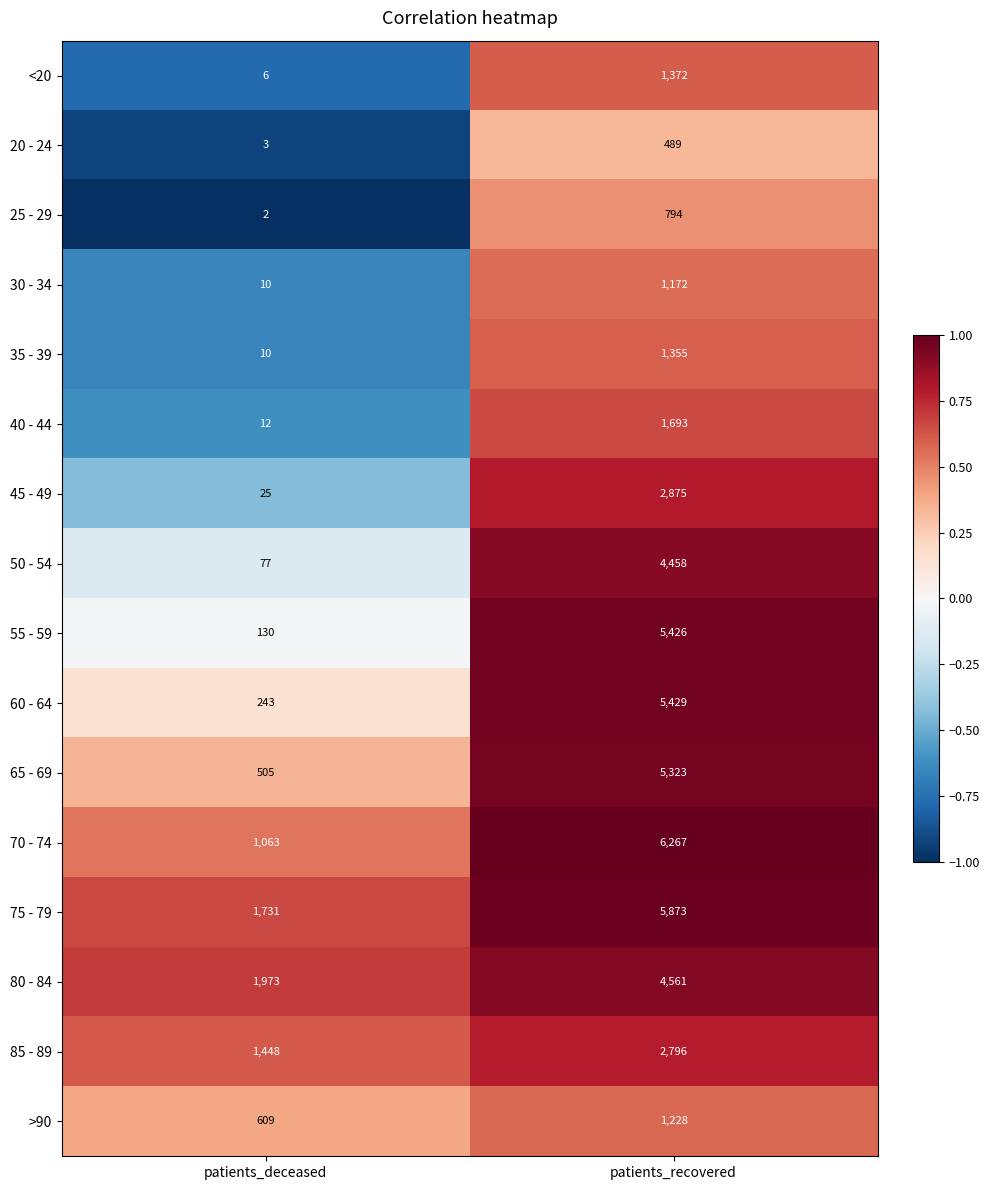

Which series has the largest total across all categories?

75 - 79